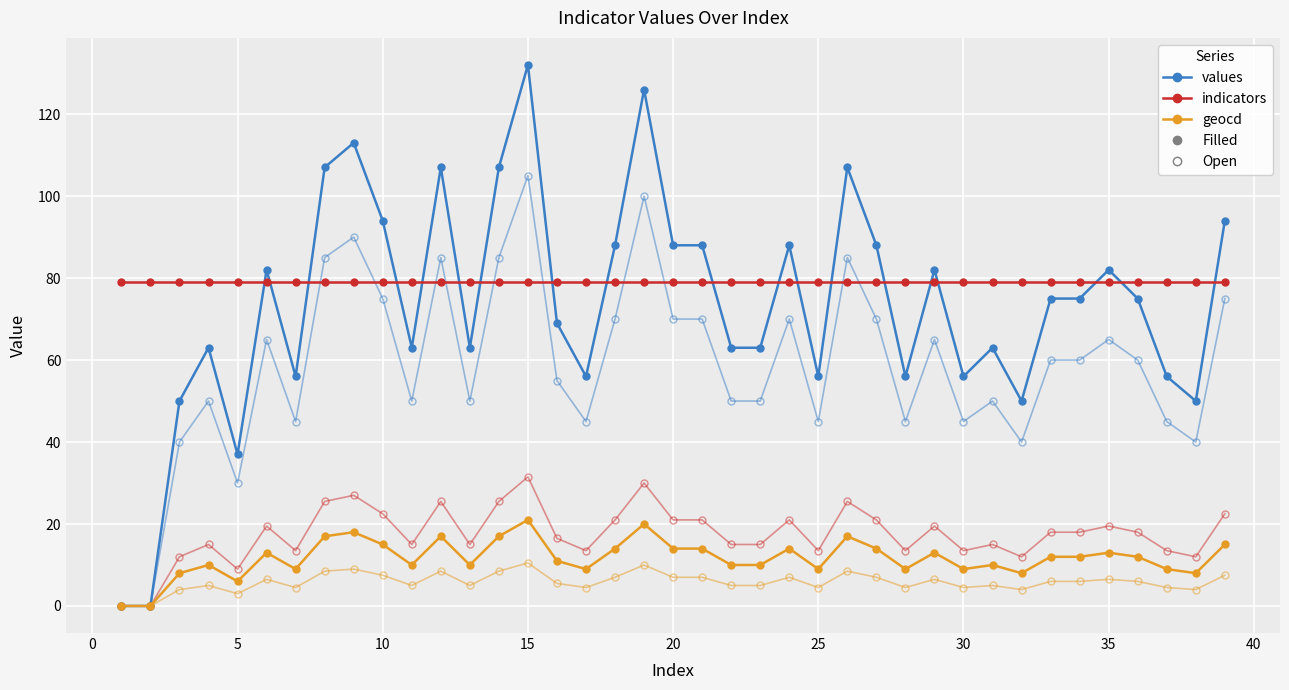

How many series are shown in this chart?

6